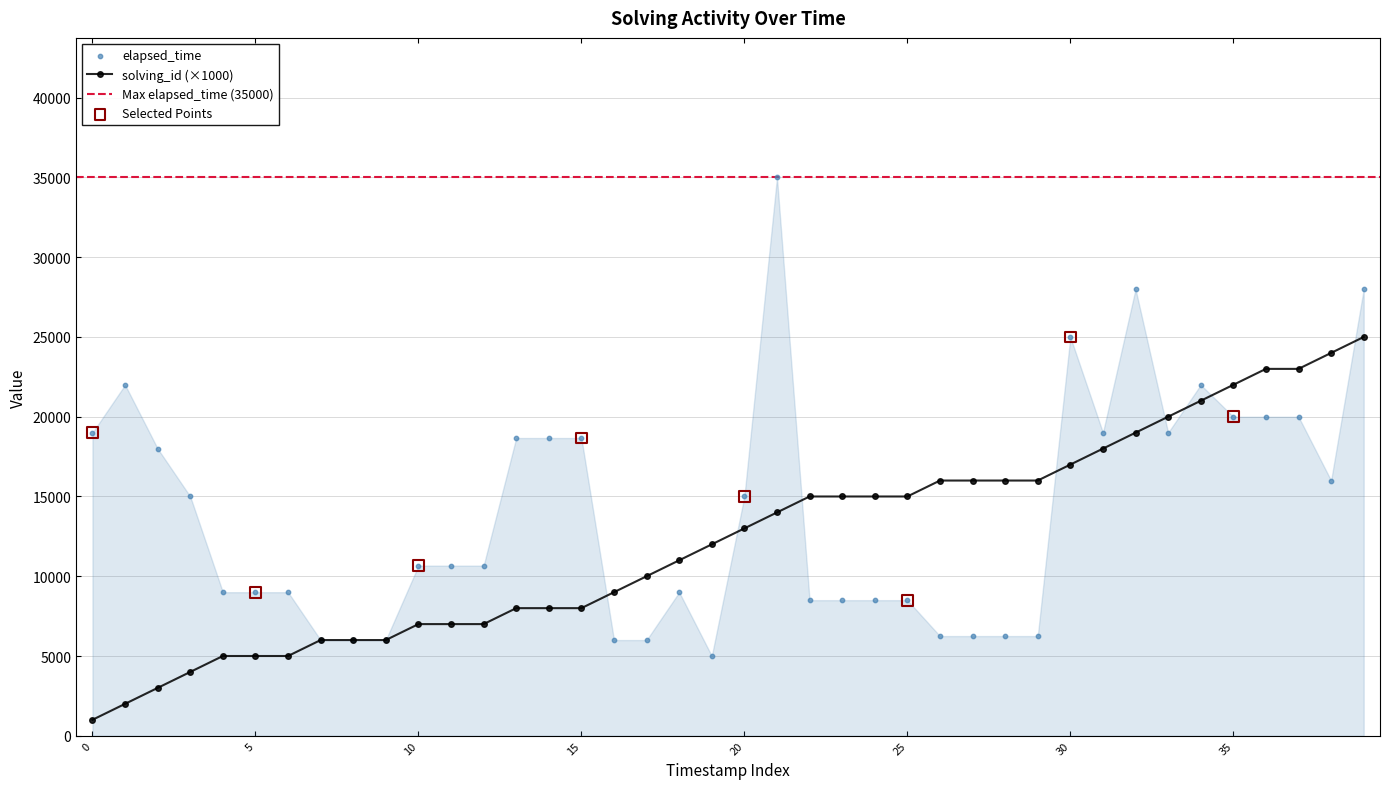

At how many categories does at least one series exceed 12966?

27